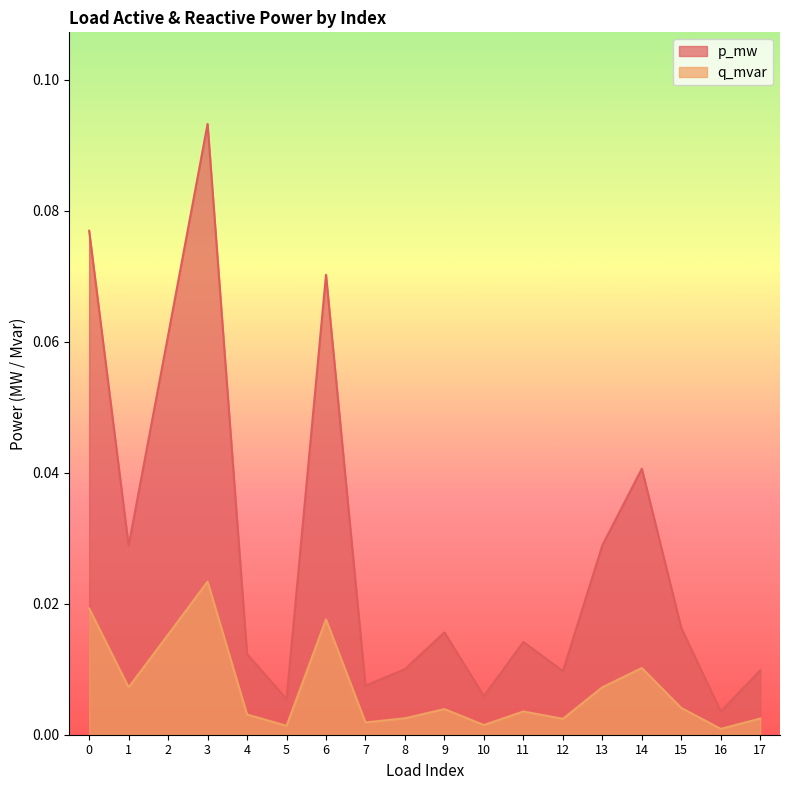

Where is the first local maximum for p_mw?

3